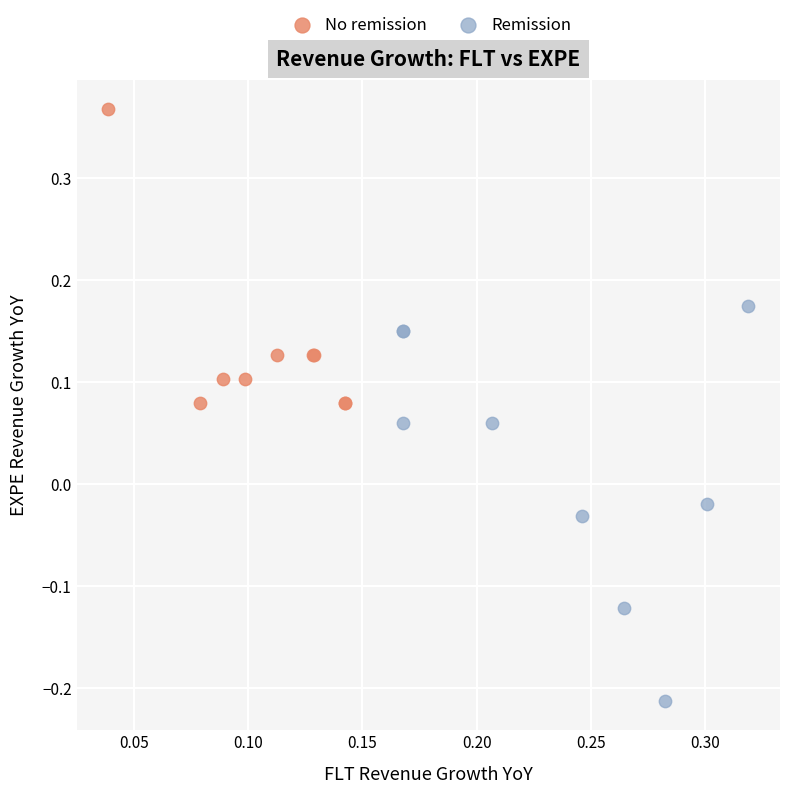

Which series reaches the maximum Y coordinate?

No remission